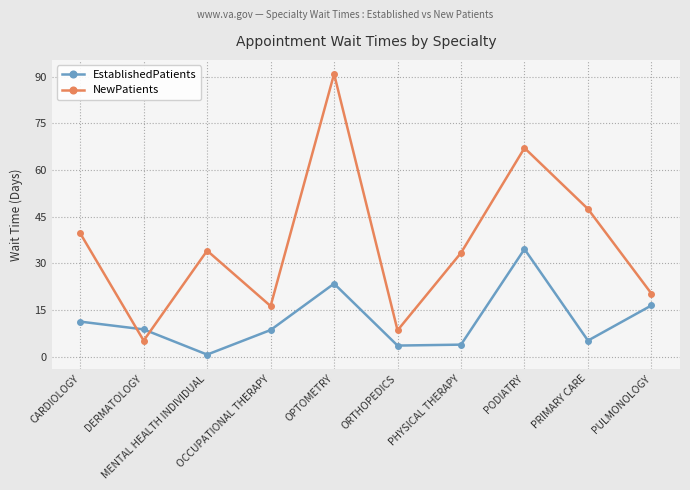

What is the value of the EstablishedPatients point at the 2nd from the left?

8.8